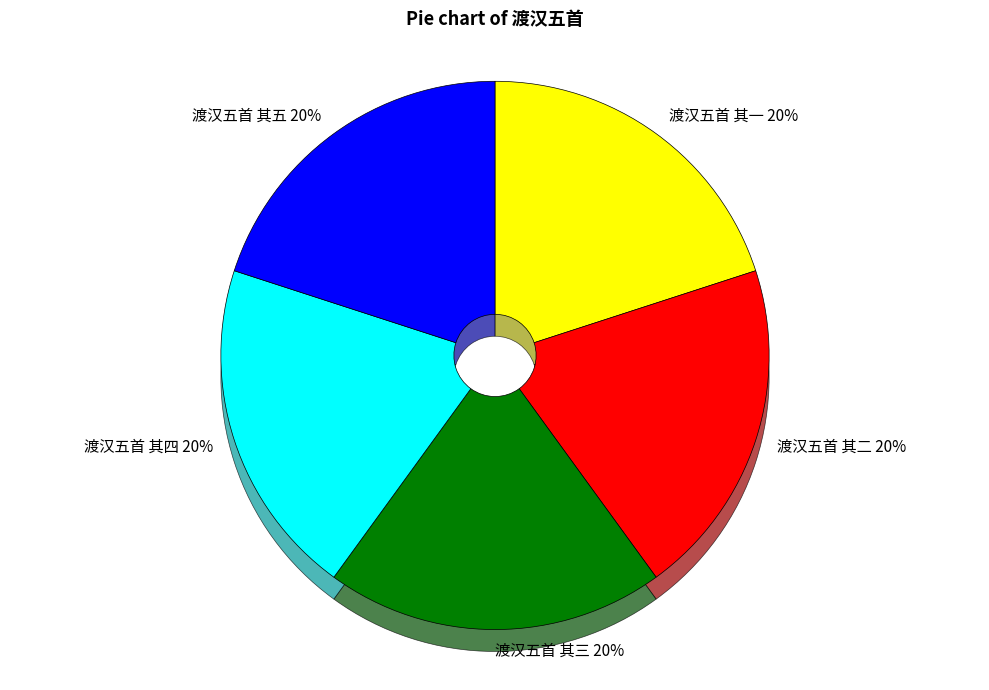

Rank the categories by value from lowest to highest.

渡汉五首 其一, 渡汉五首 其二, 渡汉五首 其三, 渡汉五首 其四, 渡汉五首 其五